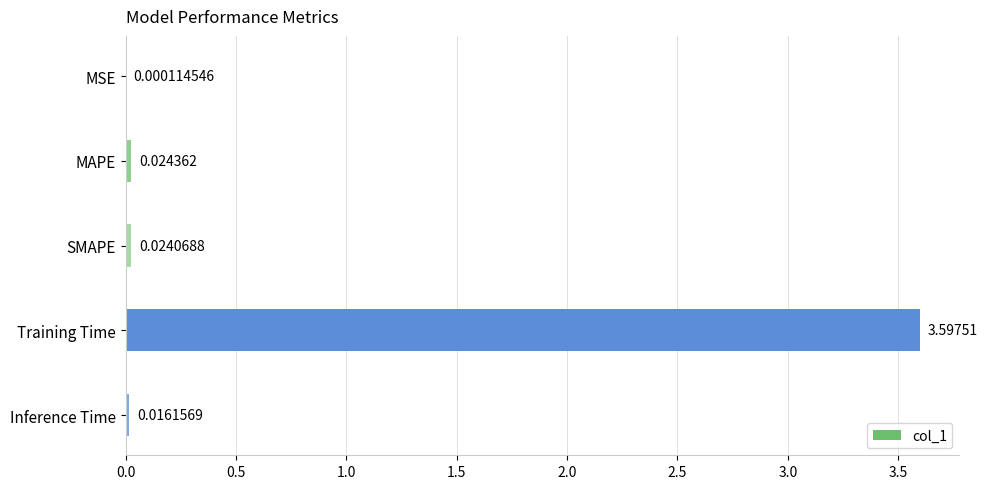

At which category does the chart reach its peak across all series?

Training Time